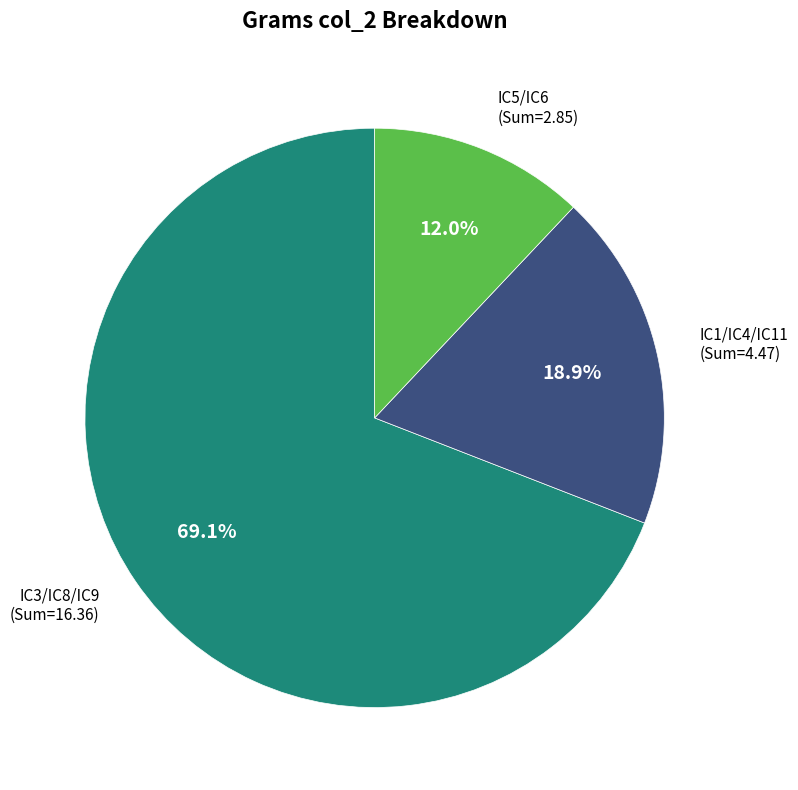

What portion of the pie excludes IC1/IC4/IC11 (Sum=4.47)?

81.1%